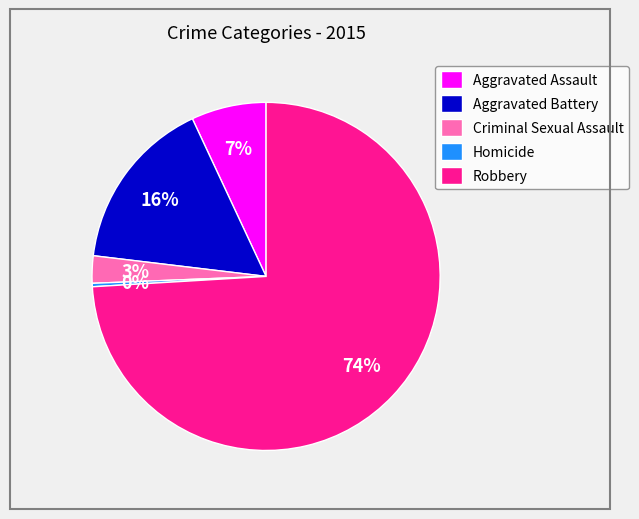

To the nearest percent, what percentage of the pie is Aggravated Assault?

7%